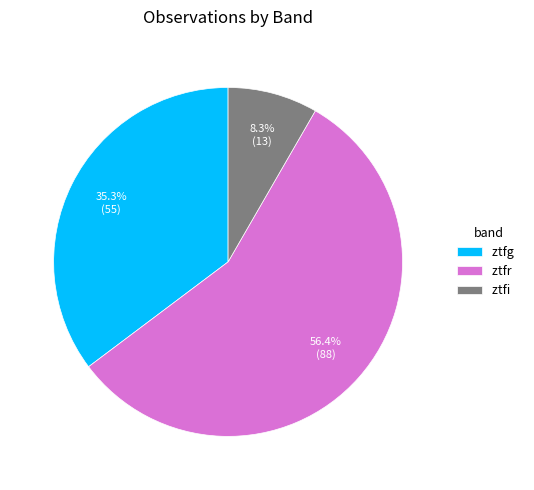

Which has a higher value, ztfr or ztfi?

ztfr